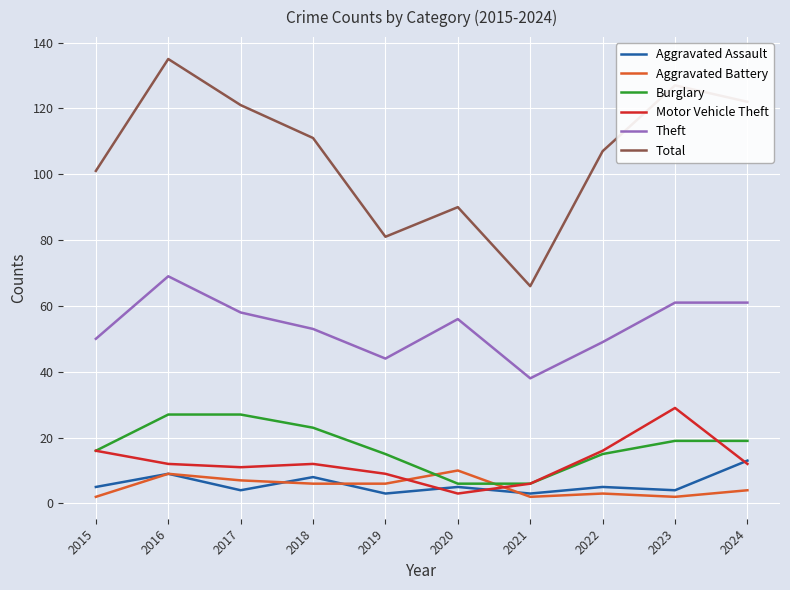

What is the sum of all Burglary values?

173